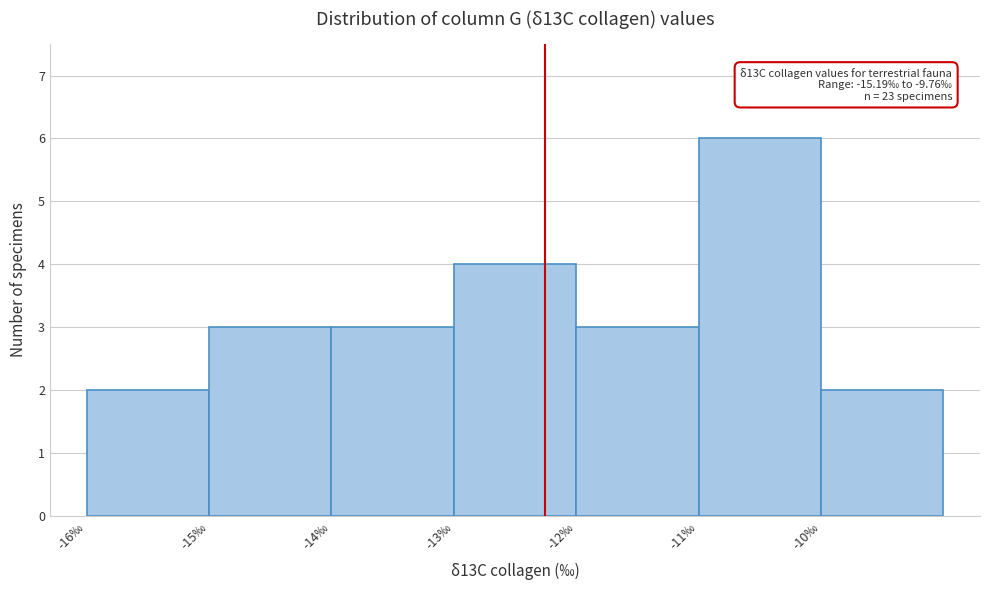

Over which range of the x-axis is the bar tallest?

-11 to -10